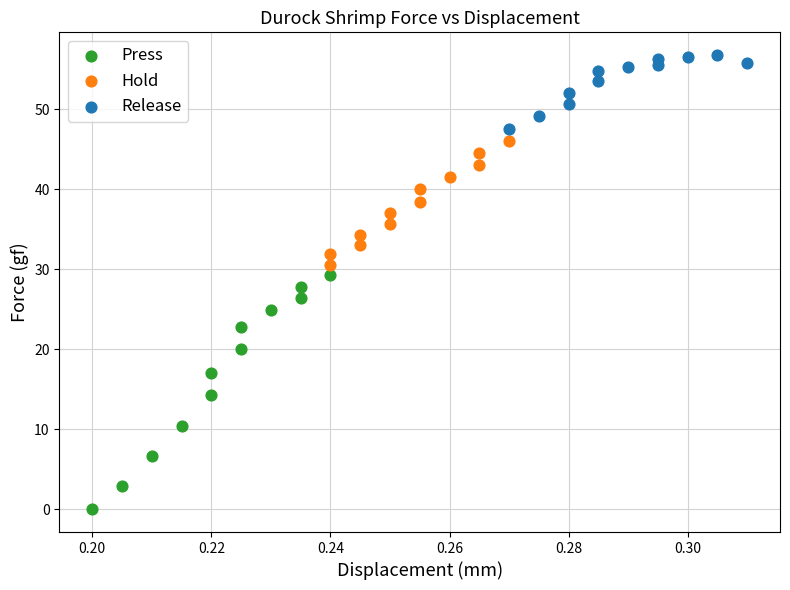

Which series reaches the maximum Y coordinate?

Release